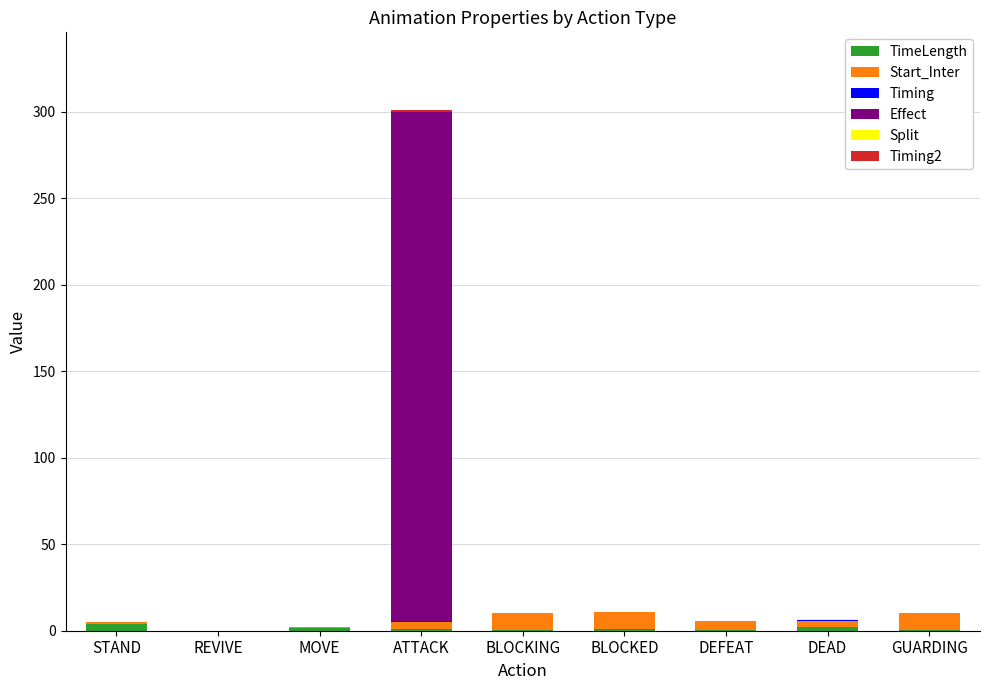

At which category is the sum across all series the highest?

ATTACK